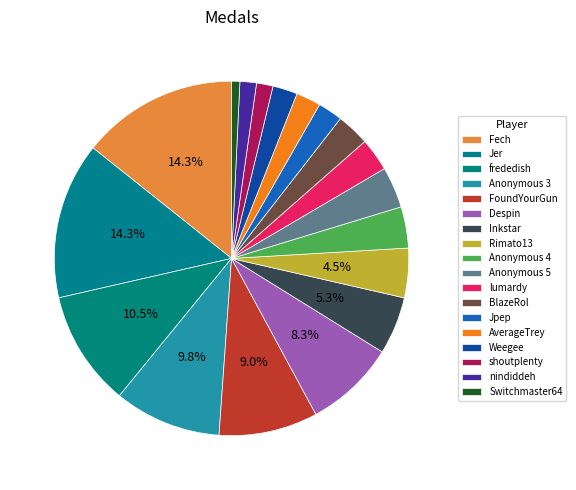

What is the change in value from Anonymous 3 to Rimato13?

-7